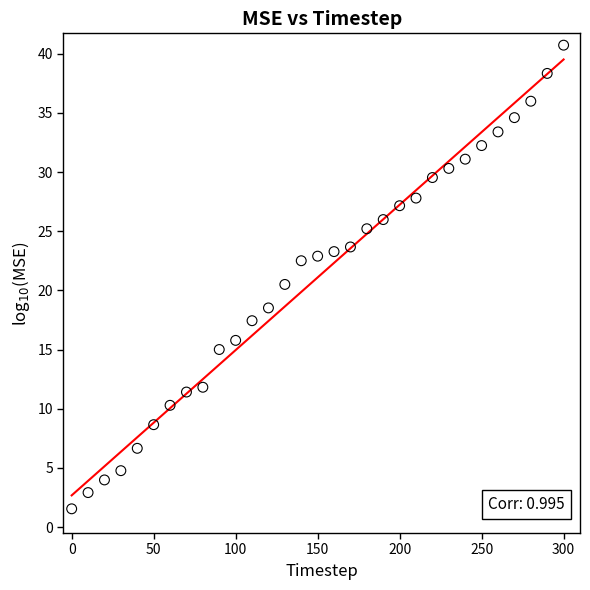

What is the range of Y values (max minus min)?

39.2